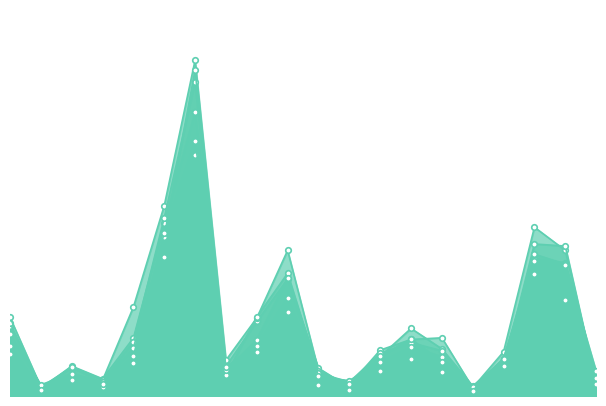

At how many categories does at least one series exceed 1200?

1